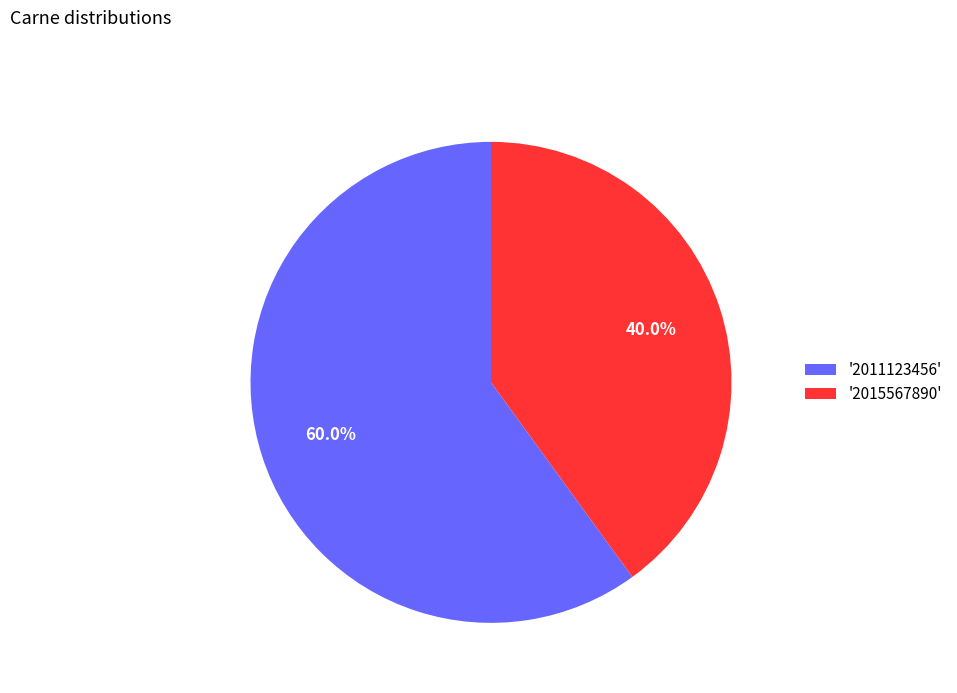

How many segments does this pie chart have?

2